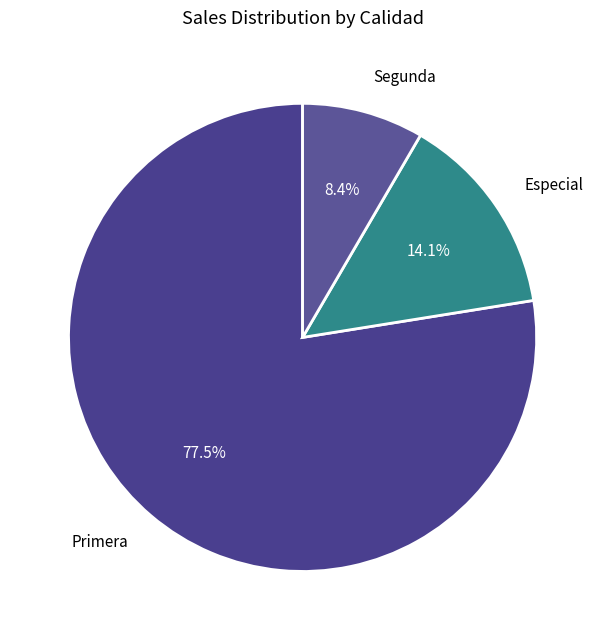

What portion of the pie excludes Especial?

85.9%